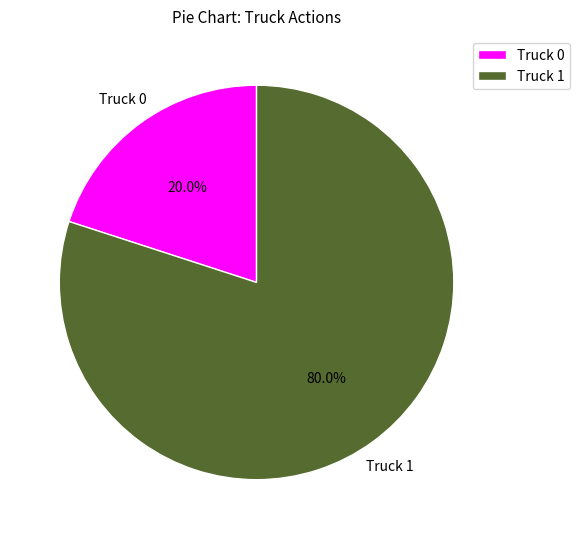

How much of the chart is everything except Truck 0?

80.0%